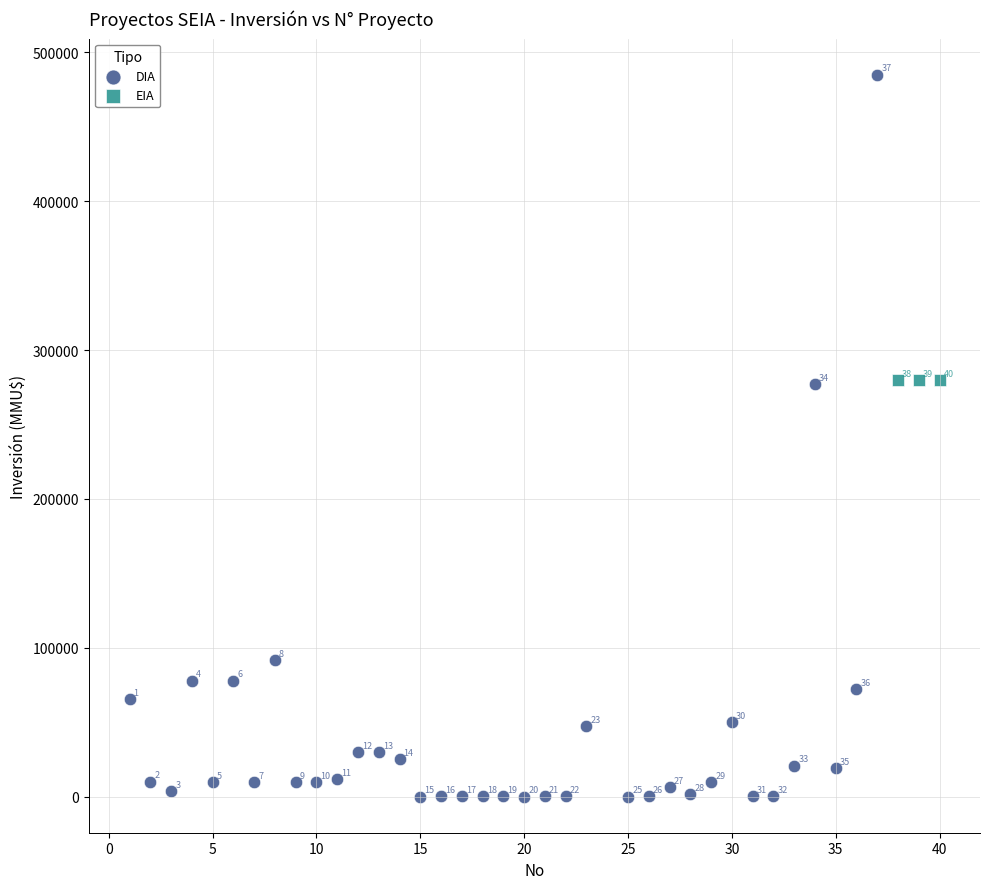

Which series contains the lowest Y value?

DIA